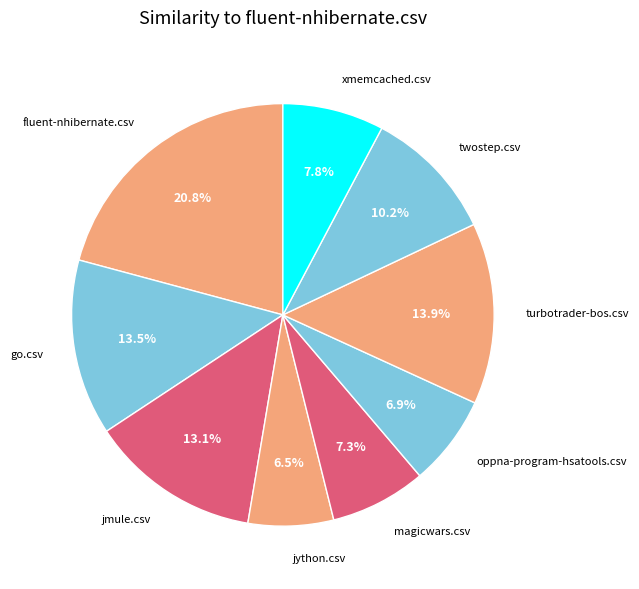

Does xmemcached.csv account for over 50% of the chart?

No